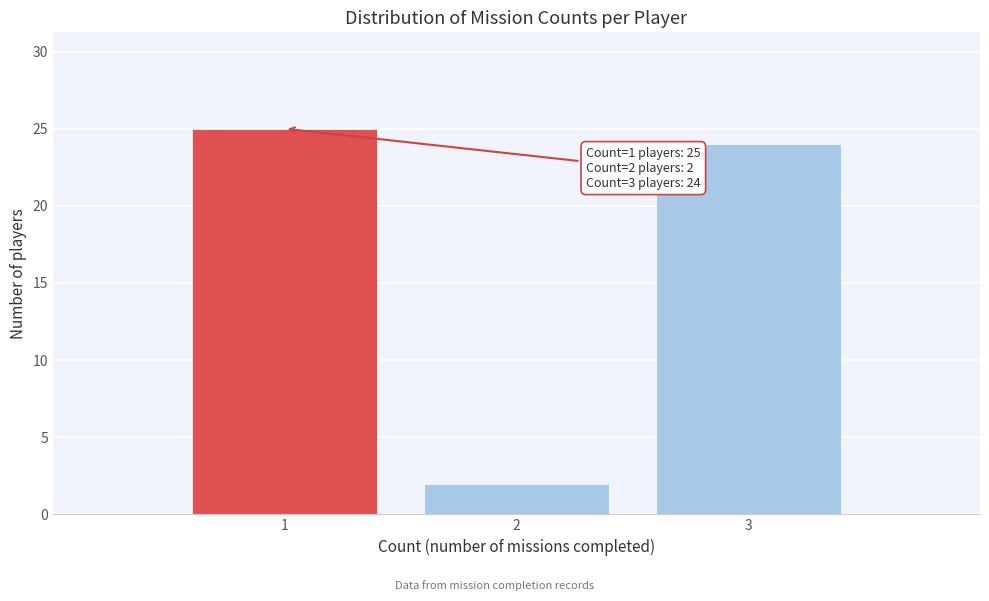

Over which range of the x-axis is the bar tallest?

0.5 to 1.5